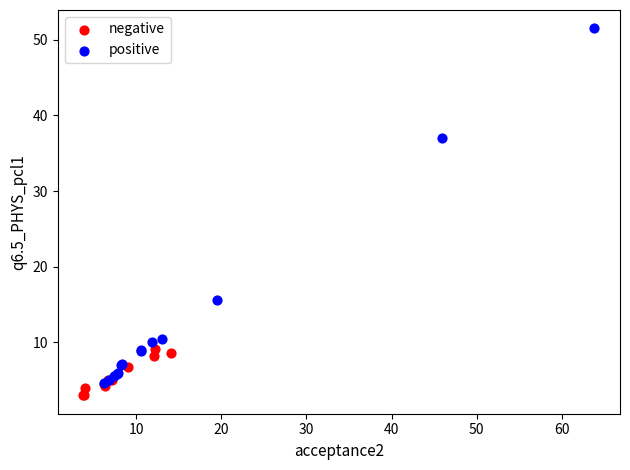

What are all the series names shown in the legend?

negative, positive